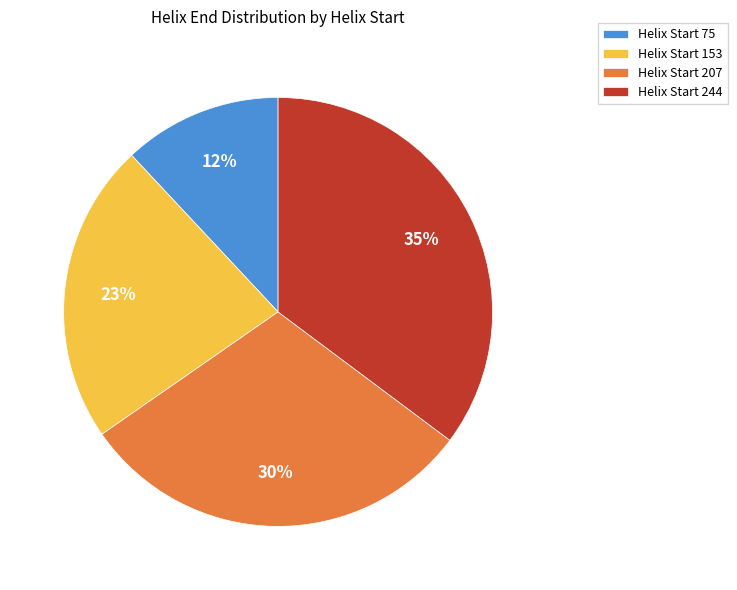

To the nearest percent, what is the difference between the largest and smallest slice percentages?

23%